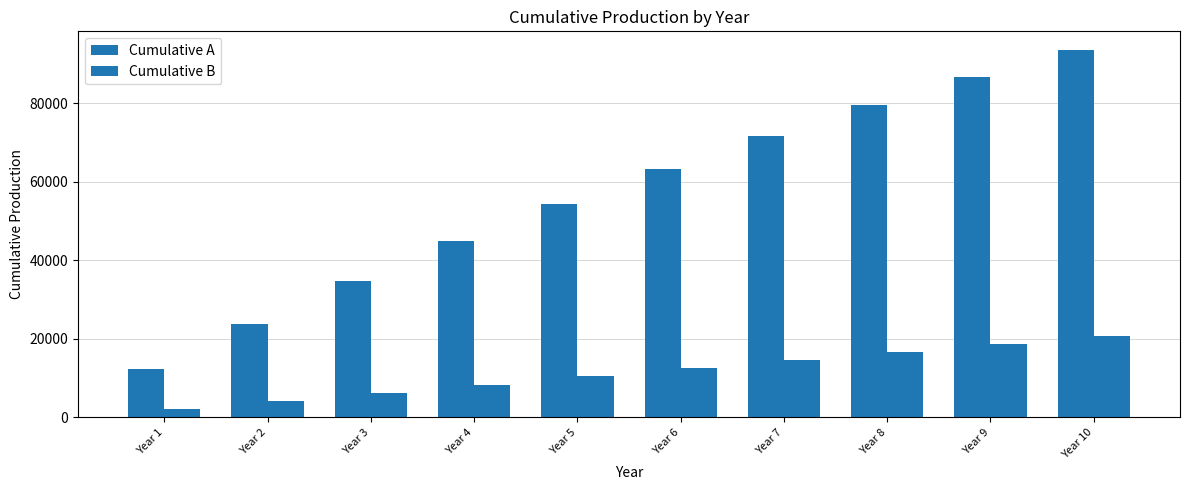

How many data points does each series have?

10